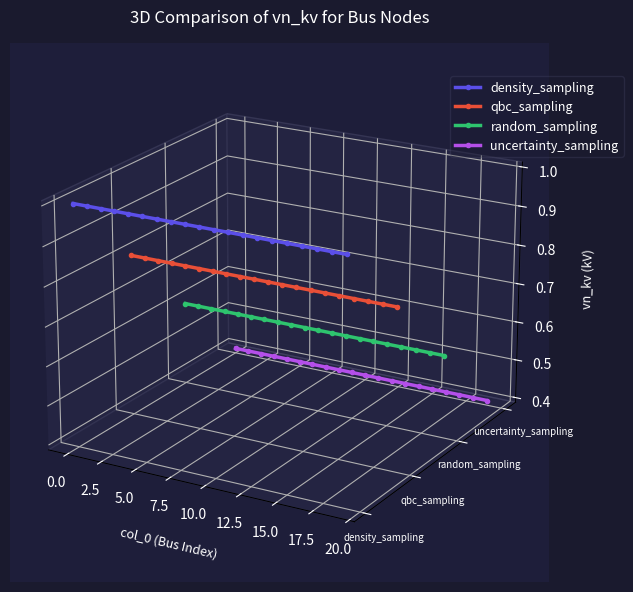

What is the label of the 18th point from the right?

2.5